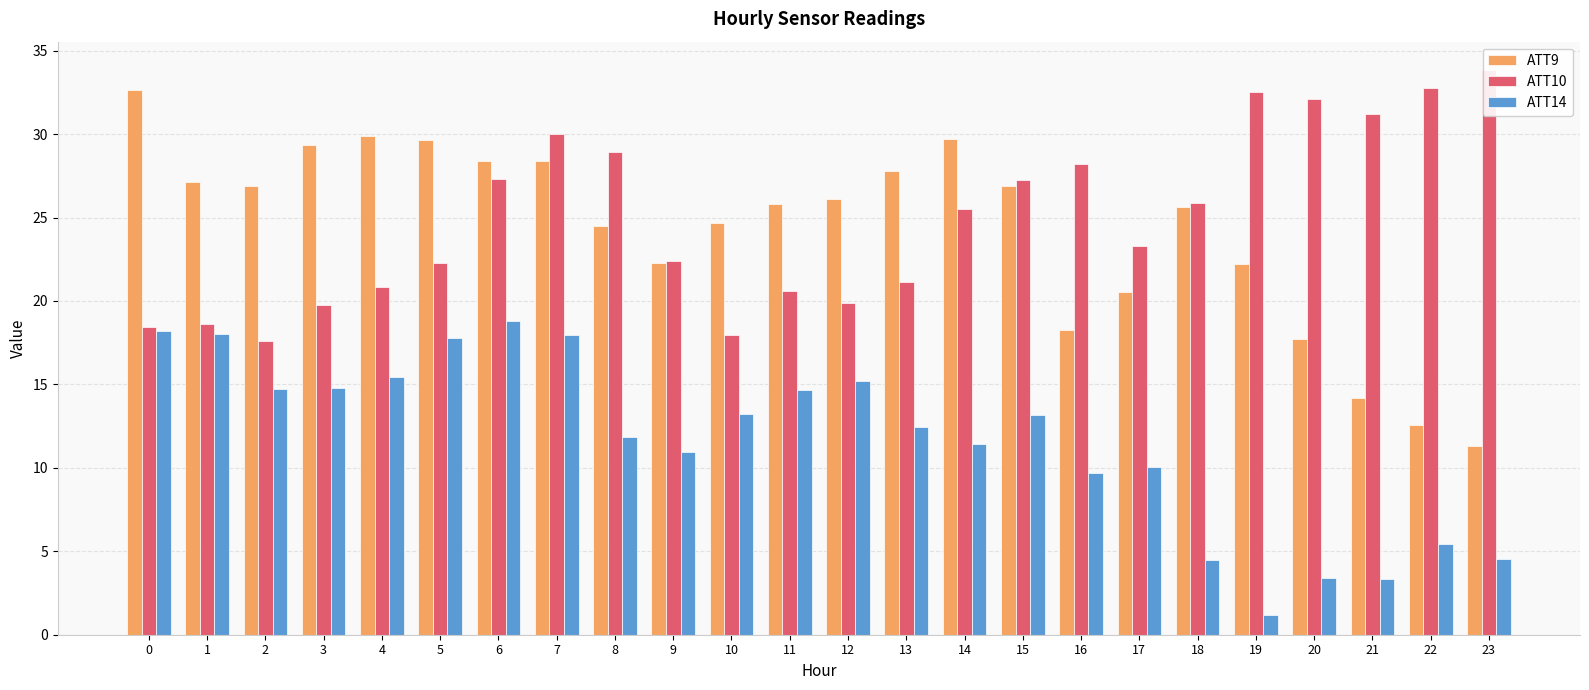

What is the minimum value for ATT10?

17.6